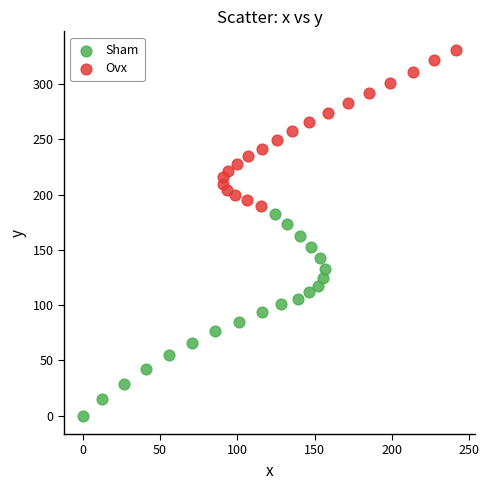

Which series contains the lowest Y value?

Sham